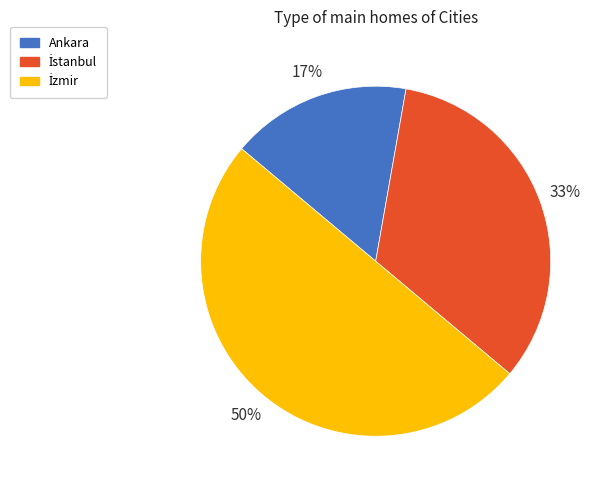

How many slices are in this pie chart?

3